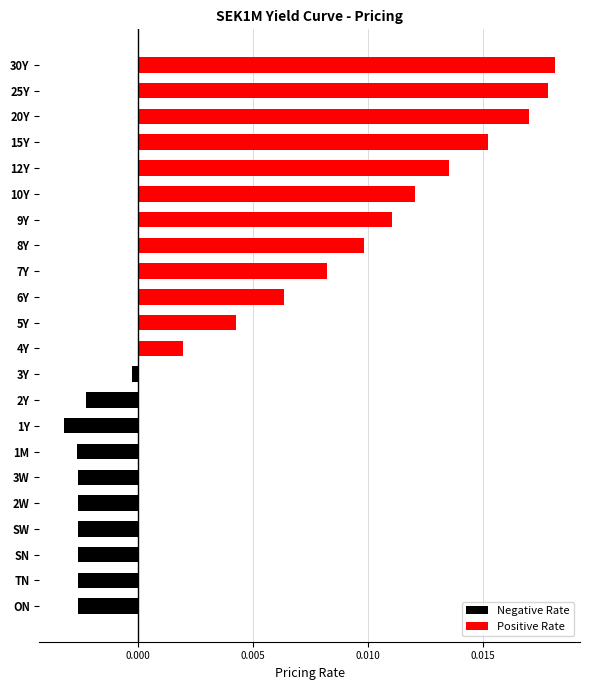

Rank the series by their maximum value, from lowest to highest.

Negative Rate, Positive Rate